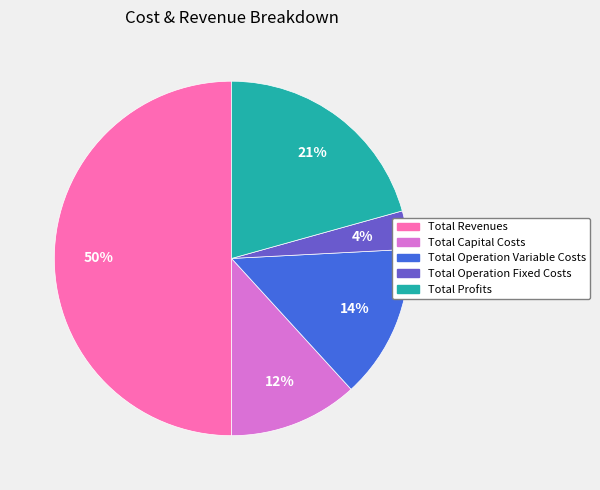

To the nearest percent, what portion does Total Revenues represent?

50%